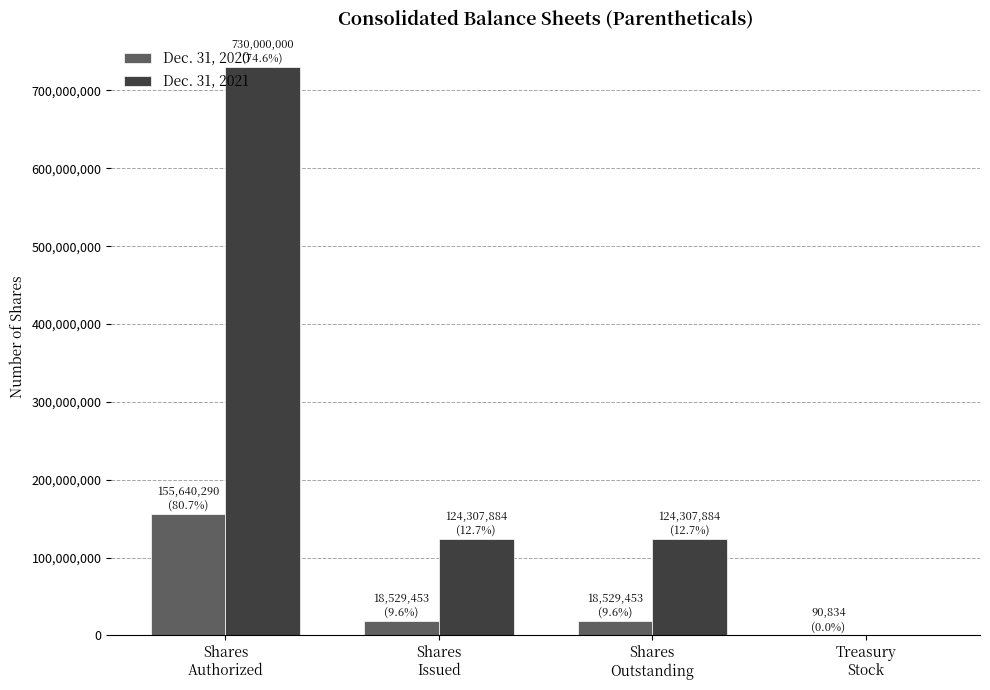

How many groups of bars are there?

4